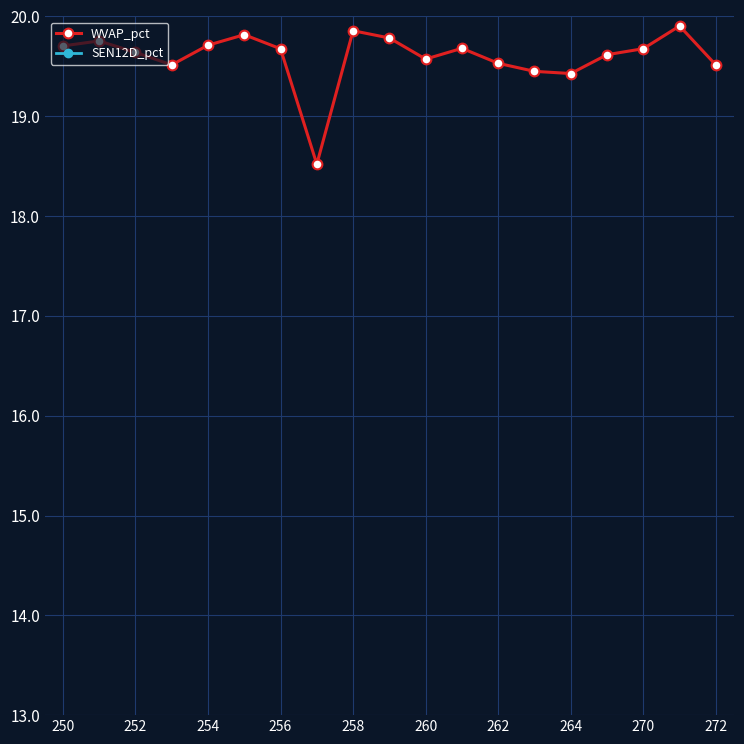

The value of WVAP_pct at 260 is 12.6. True or false?

False